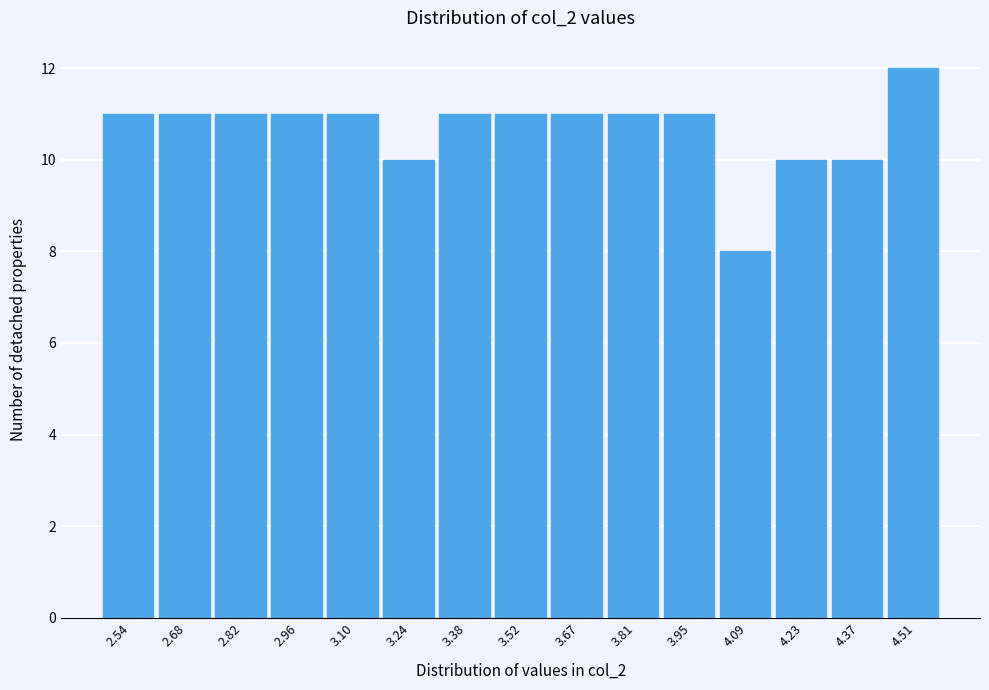

Reading right to left, transcribe all the data shown in this chart.

12	10	10	8	11	11	11	11	11	10	11	11	11	11	11